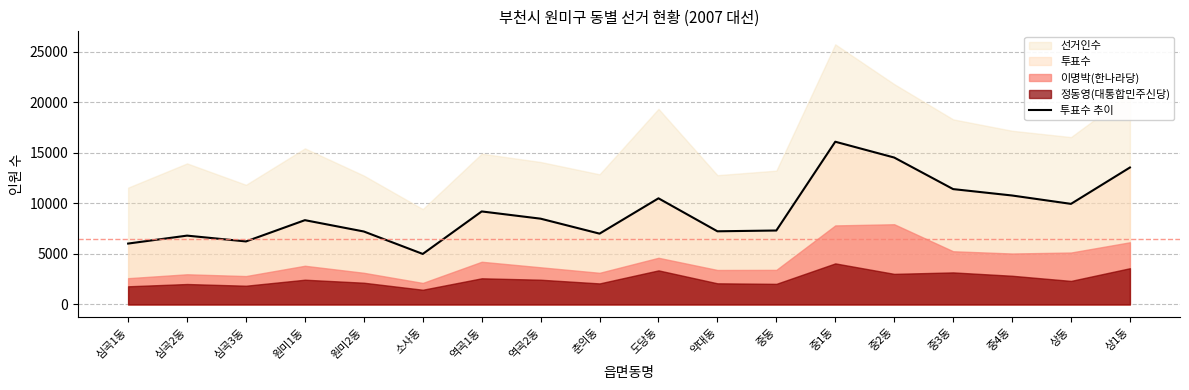

What is the sum of all values?

165616